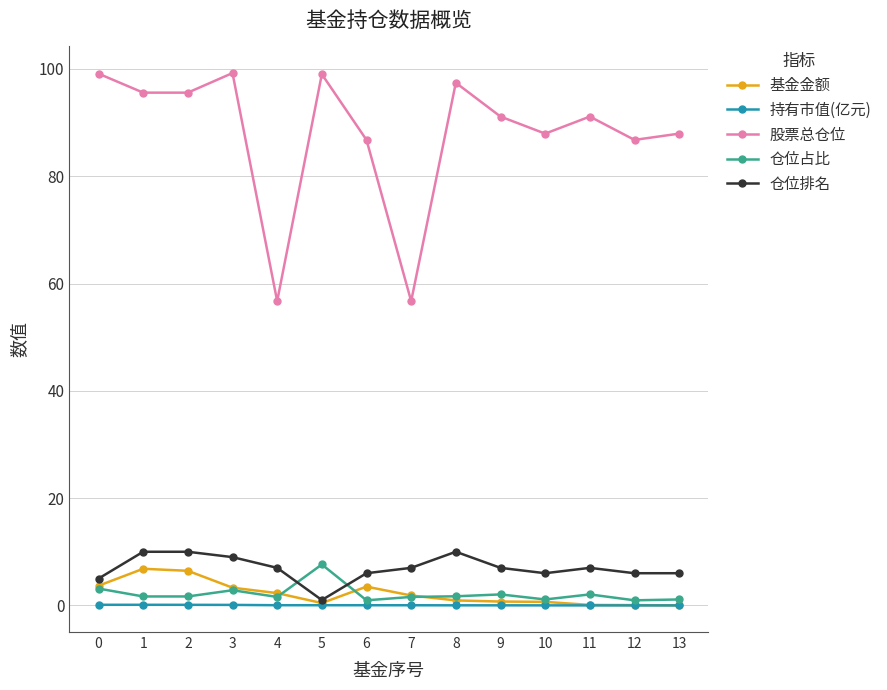

True or false: 持有市值(亿元) has a value of 0.0 at 10.

True